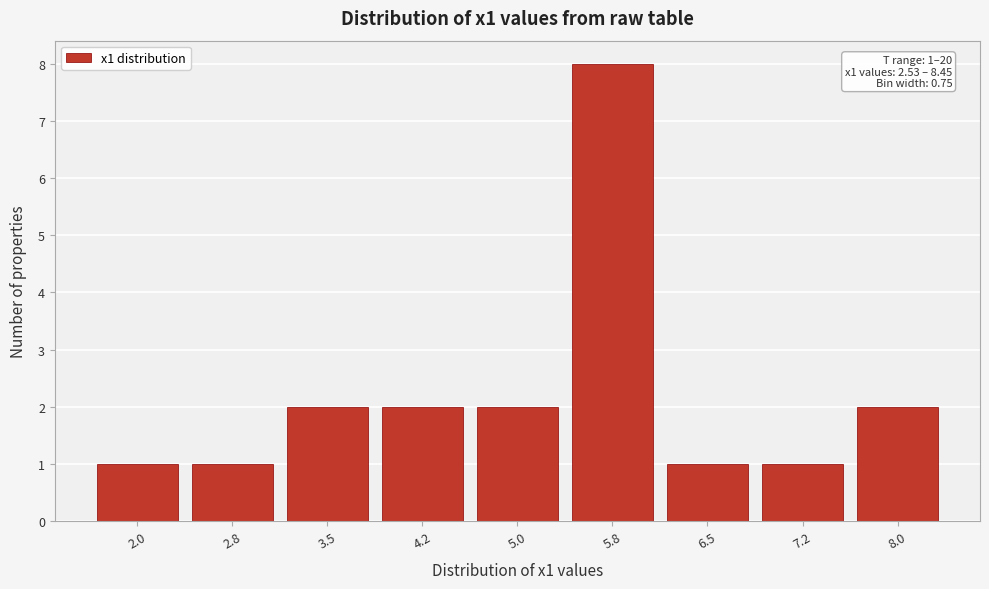

Reading right to left, what are all the values shown in this chart?

8.0=2	7.2=1	6.5=1	5.8=8	5.0=2	4.2=2	3.5=2	2.8=1	2.0=1